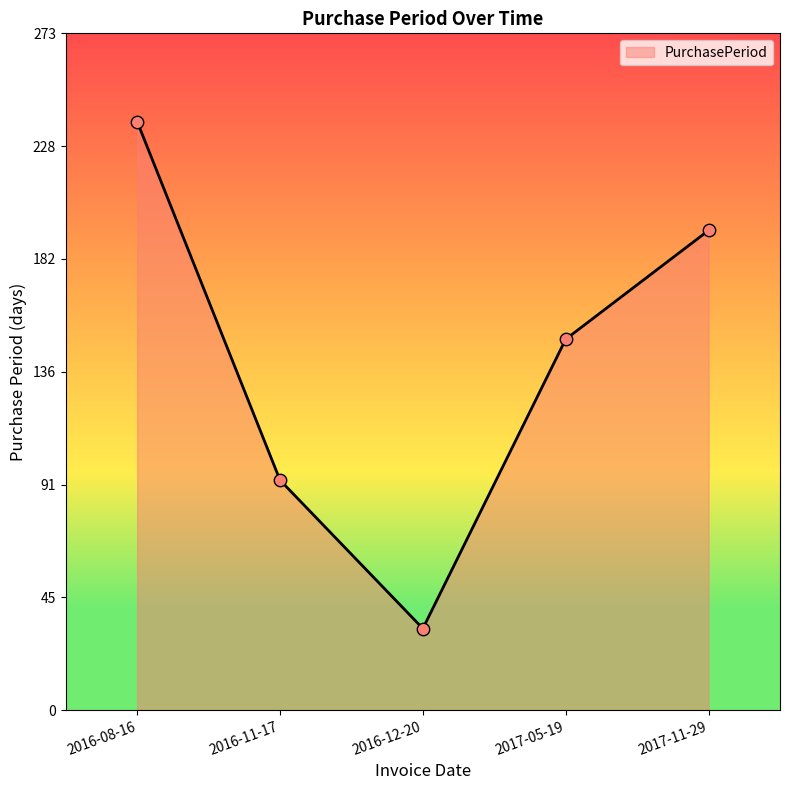

Between 2017-05-19 and 2016-12-20, which is larger?

2017-05-19